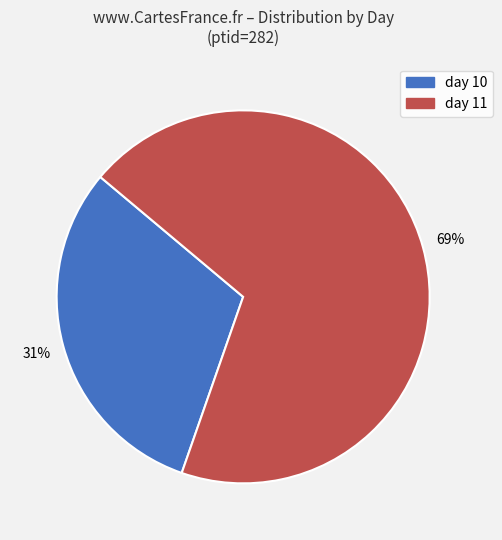

Is there a majority slice in this chart?

Yes